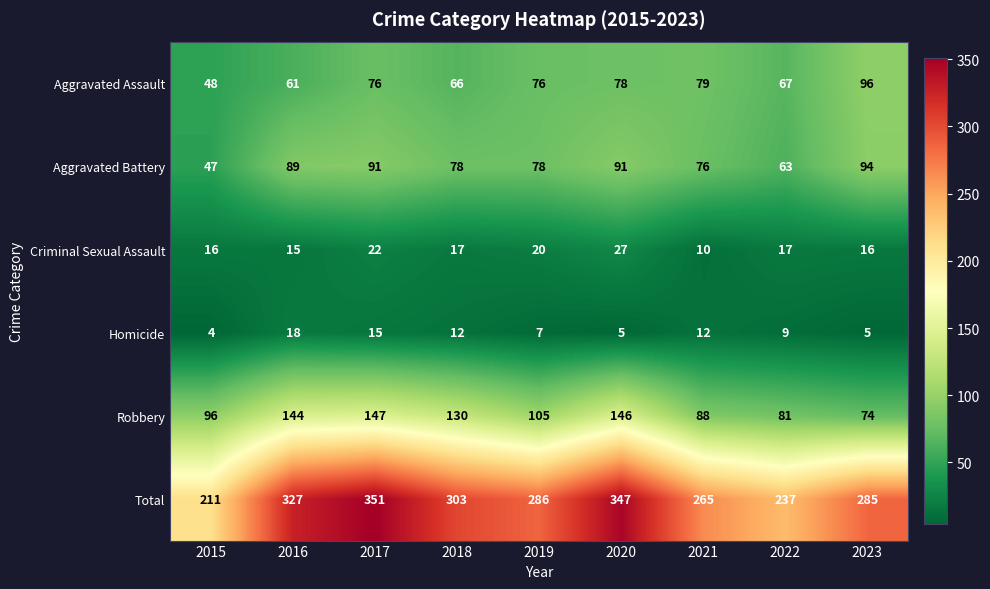

Which series has the largest range (max minus min)?

Total